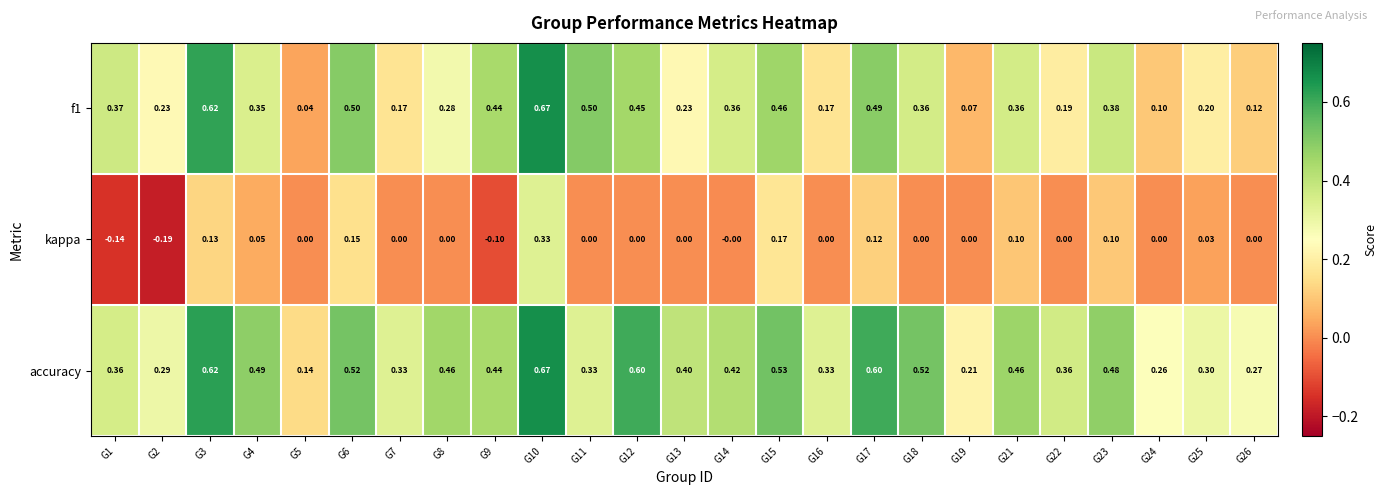

Is the value of f1 at G10 greater than the value of accuracy at G5?

Yes